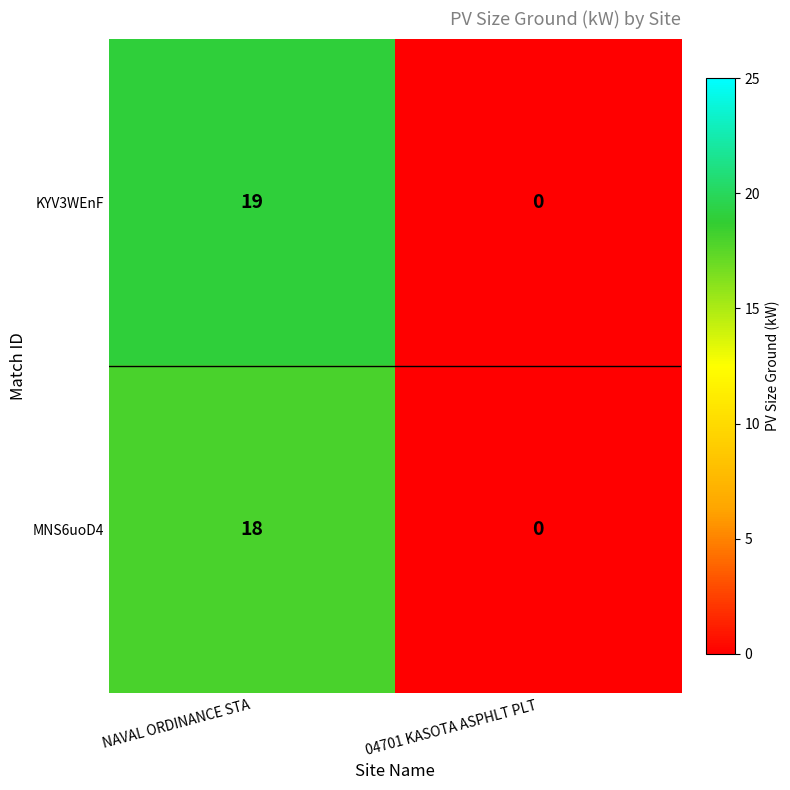

Rank the series by their maximum value, from lowest to highest.

MNS6uoD4, KYV3WEnF